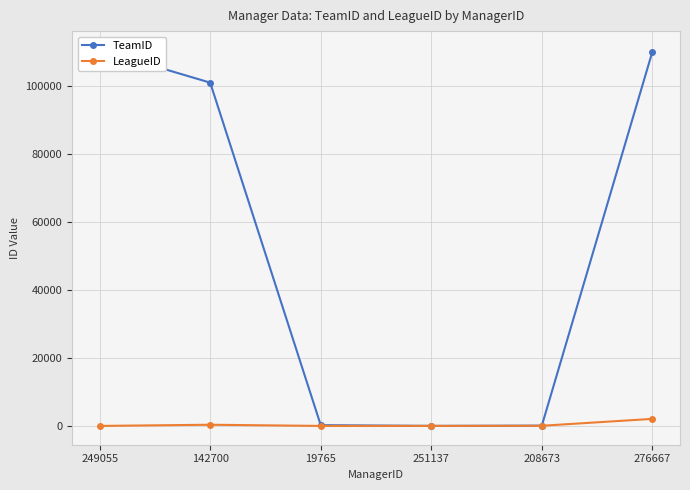

How many values in the TeamID series exceed 101083?

2